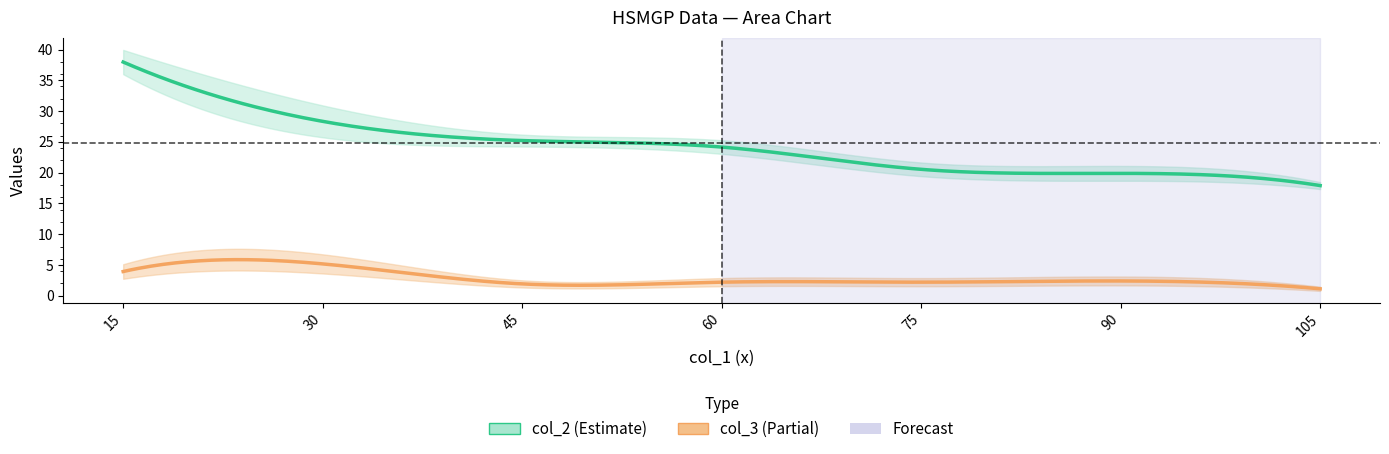

What is the total value across all series at 30?

33.5